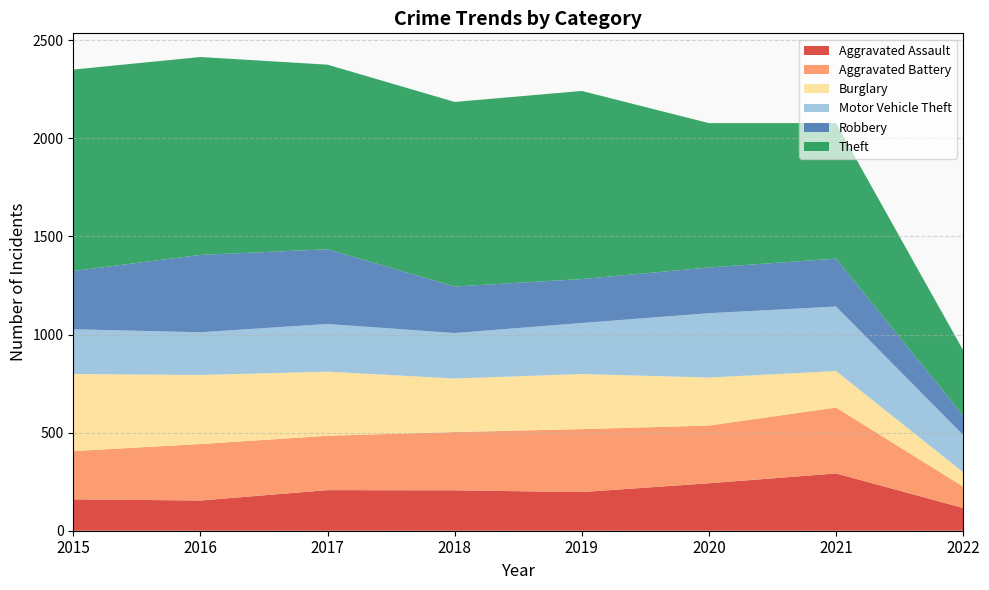

Is it true that Robbery equals 551 at 2016?

False